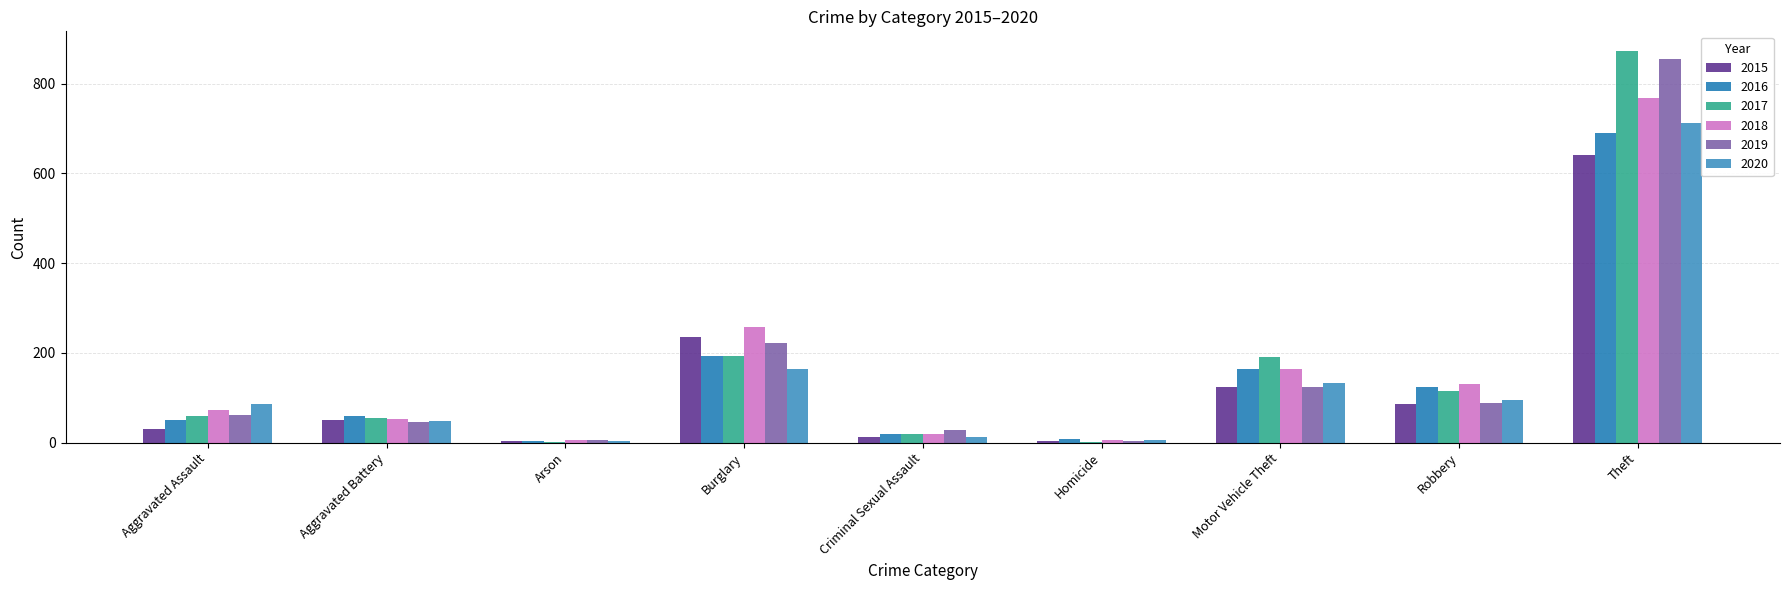

At which label does 2017 first exceed 59?

Burglary